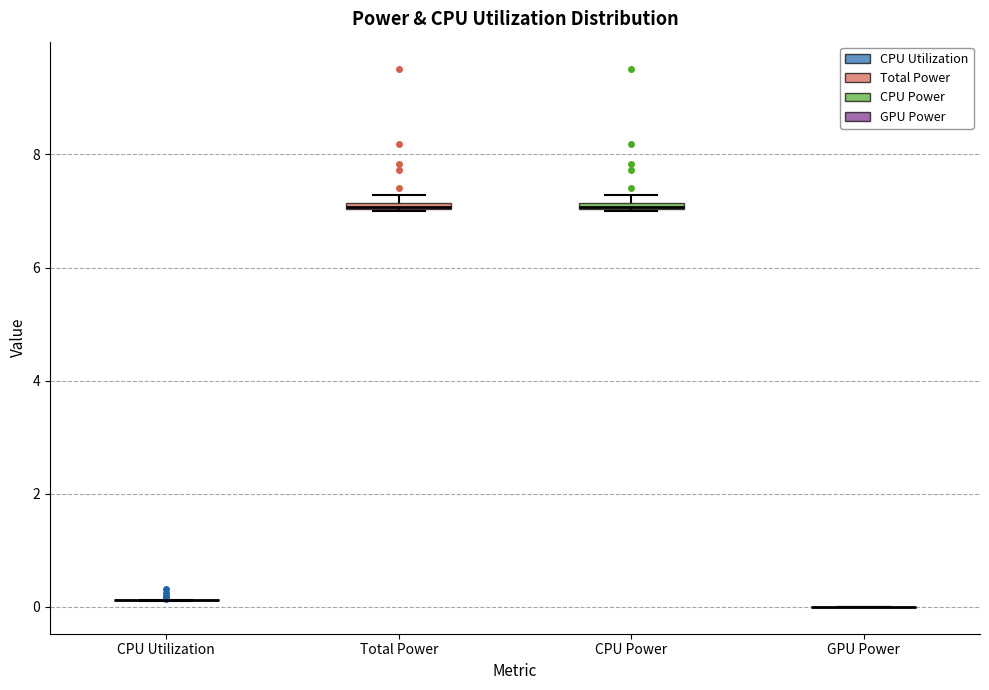

Where is the lower edge of the box for Total Power on the y-axis? The values are not printed on the chart, so give them approximately, as read against the axis.

7.0